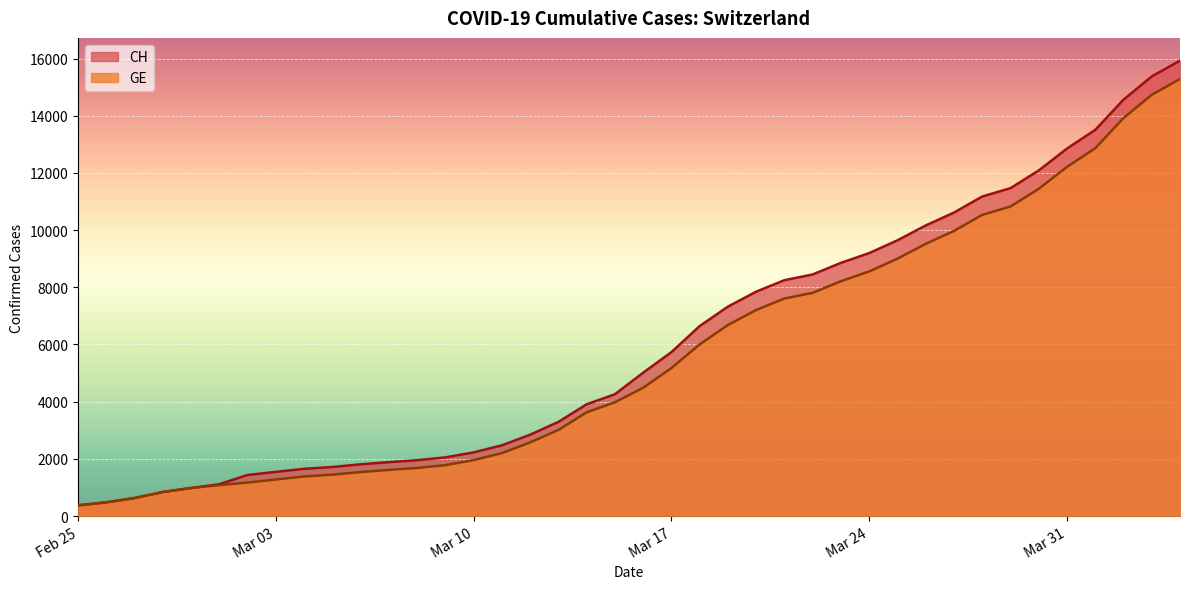

What position from the right is 2020-03-07?

29